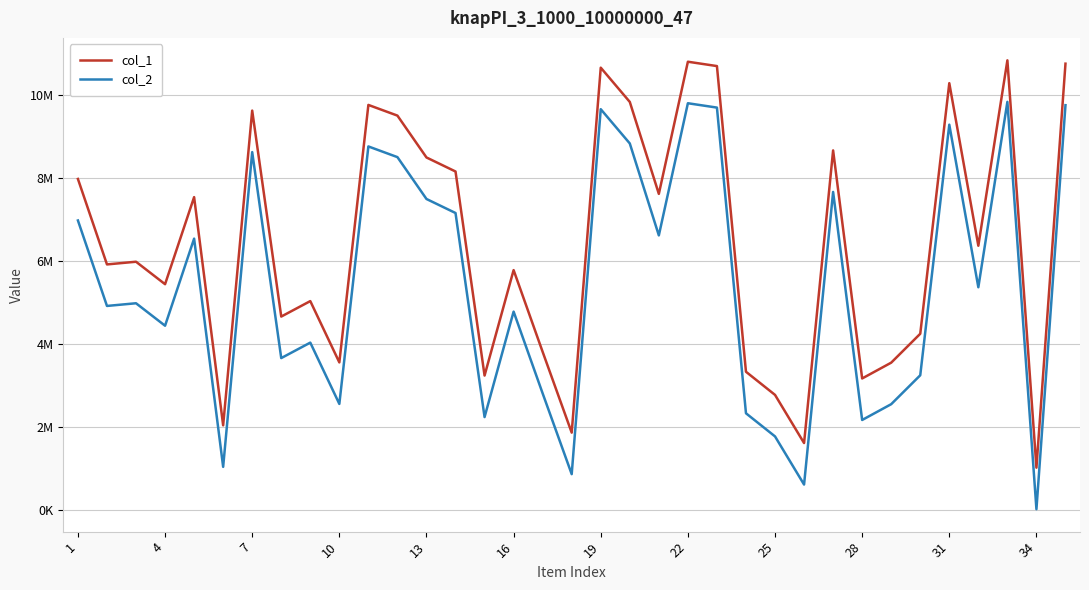

What are all the series names shown in the legend?

col_1, col_2